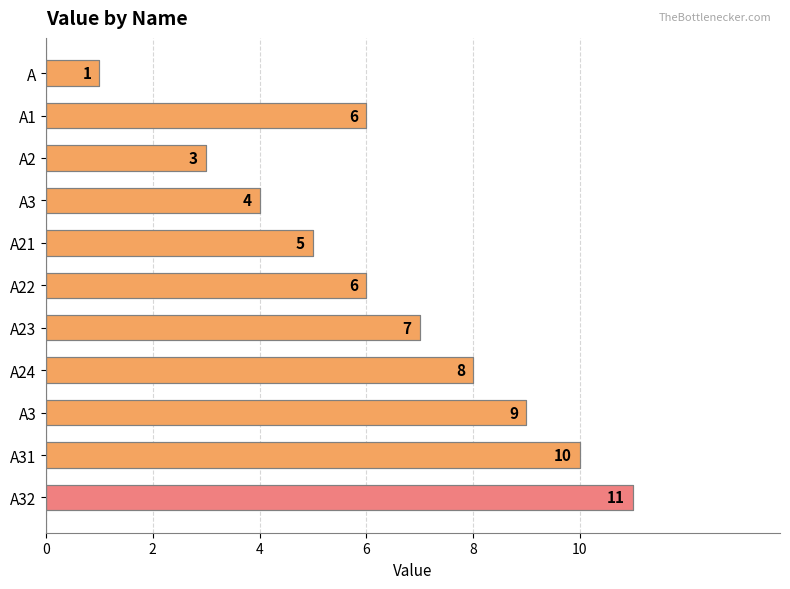

What is the greatest value displayed?

11